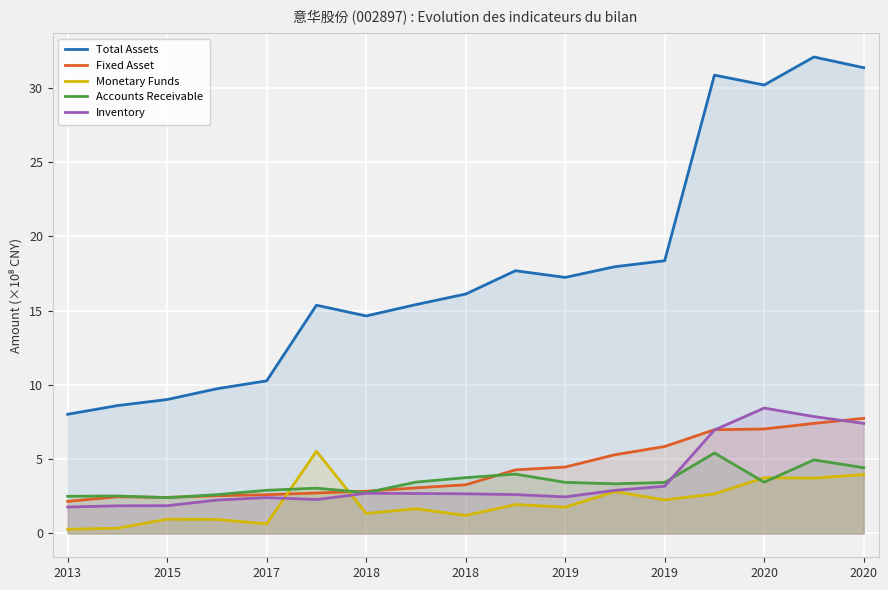

Reading left to right, list all the values displayed in this chart.

Total Assets: 8.0	8.6	9.0	9.7	10.3	15.4	14.6	15.4	16.1	17.7	17.2	18.0	18.4	30.9	30.2	32.1	31.3
Fixed Asset: 2.2	2.5	2.4	2.5	2.6	2.7	2.8	3.1	3.3	4.3	4.5	5.3	5.9	7.0	7.0	7.4	7.8
Monetary Funds: 0.3	0.3	1.0	0.9	0.6	5.5	1.3	1.7	1.2	1.9	1.8	2.8	2.3	2.7	3.8	3.7	4.0
Accounts Receivable: 2.5	2.5	2.4	2.6	2.9	3.0	2.7	3.5	3.8	4.0	3.4	3.3	3.4	5.4	3.5	5.0	4.4
Inventory: 1.8	1.9	1.9	2.2	2.4	2.3	2.7	2.7	2.7	2.6	2.5	2.9	3.2	7.0	8.4	7.9	7.4